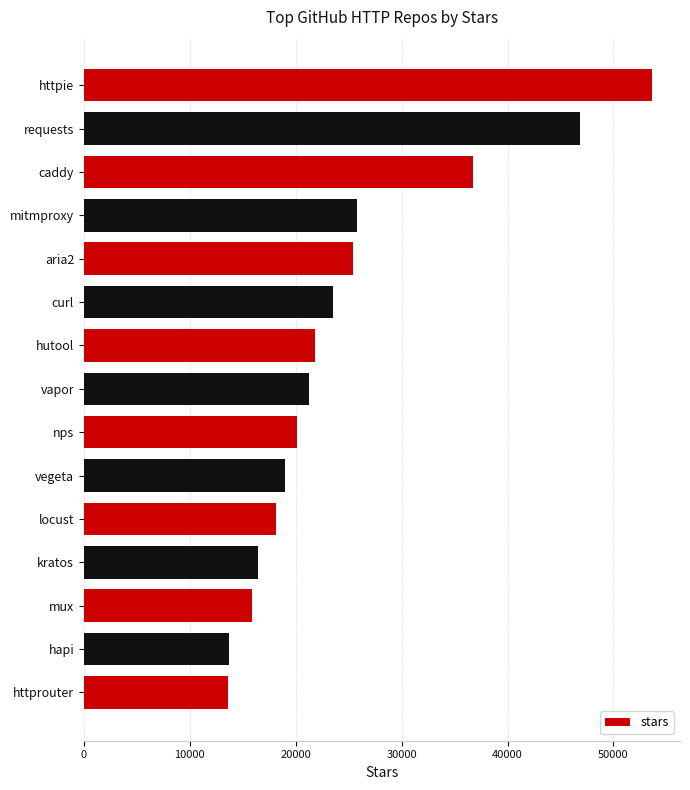

What is the smallest value displayed?

13600